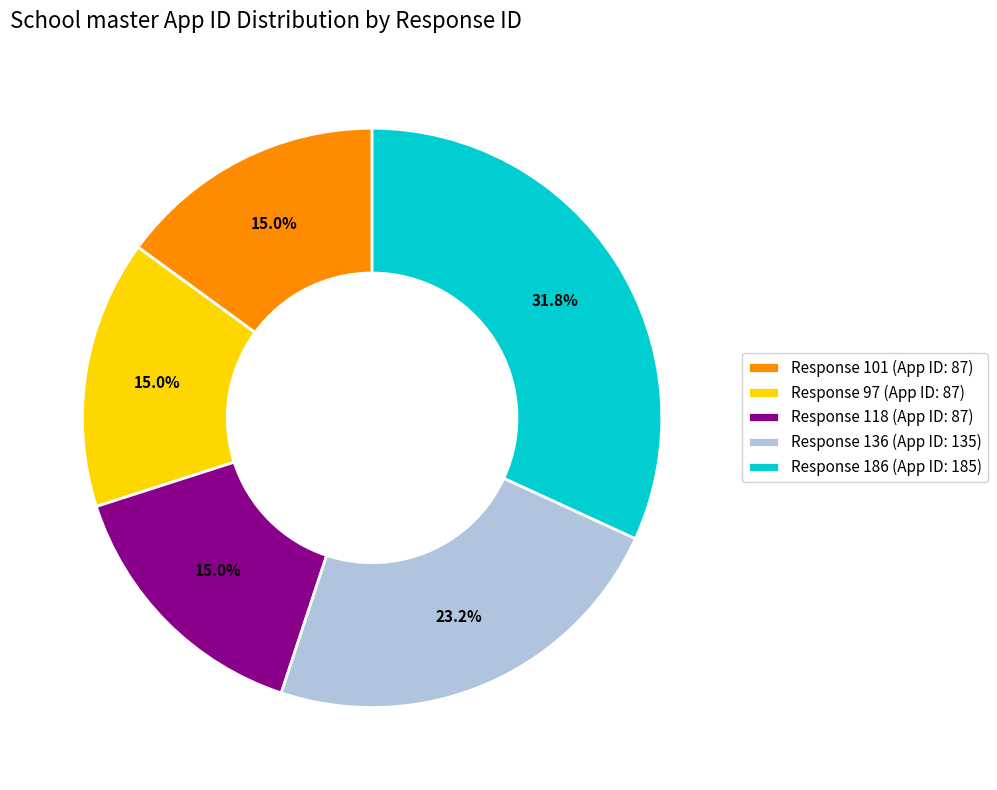

What is the ratio of the value at Response 118 (App ID: 87) to the value at Response 186 (App ID: 185)?

0.5